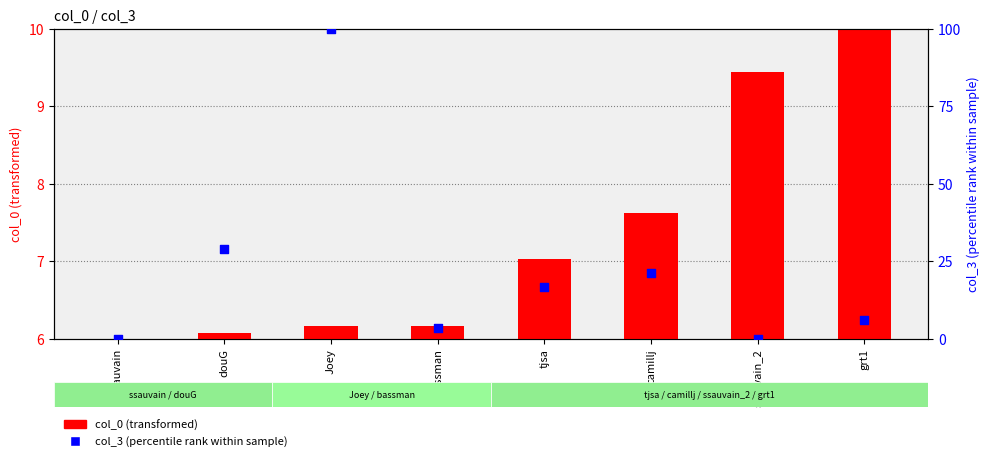

What is the total value across all series at ssauvain?

6.0